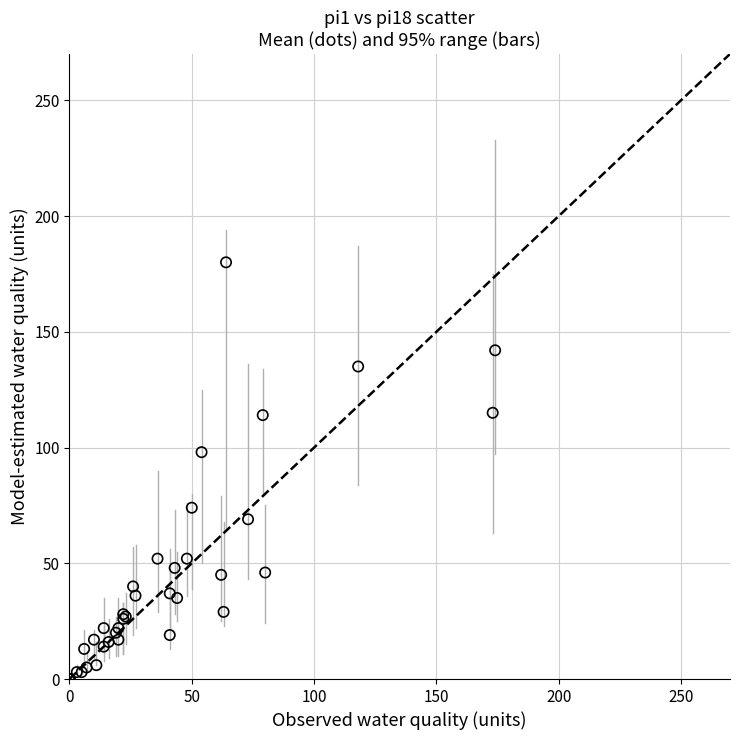

What Y value in the scatter plot is closest to 90?

98